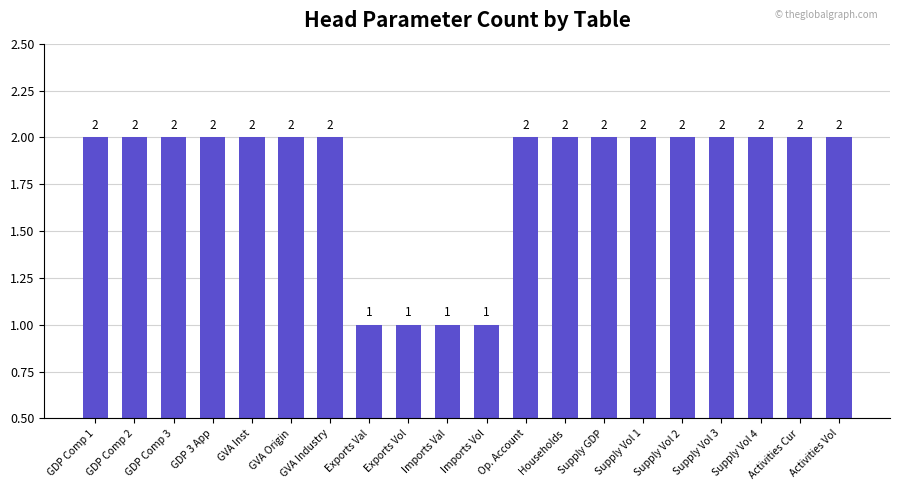

Reading left to right, extract all data points from this chart.

GDP Comp 1=2	GDP Comp 2=2	GDP Comp 3=2	GDP 3 App=2	GVA Inst=2	GVA Origin=2	GVA Industry=2	Exports Val=1	Exports Vol=1	Imports Val=1	Imports Vol=1	Op. Account=2	Households=2	Supply GDP=2	Supply Vol 1=2	Supply Vol 2=2	Supply Vol 3=2	Supply Vol 4=2	Activities Cur=2	Activities Vol=2